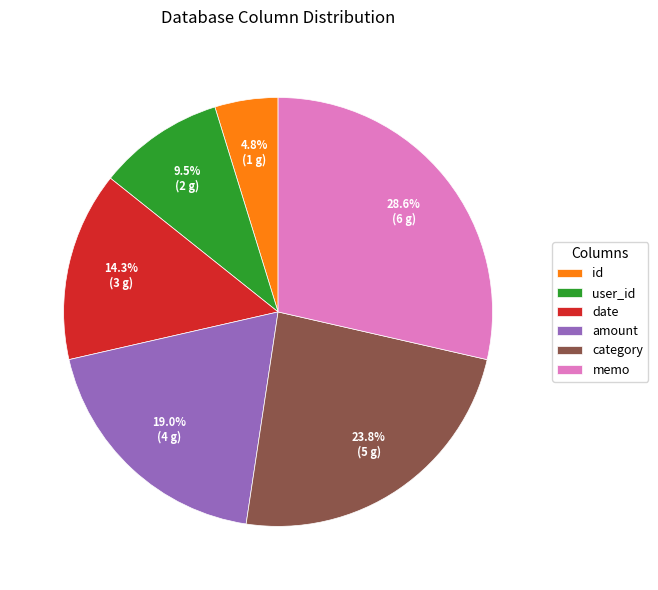

Which slice is the smallest?

id